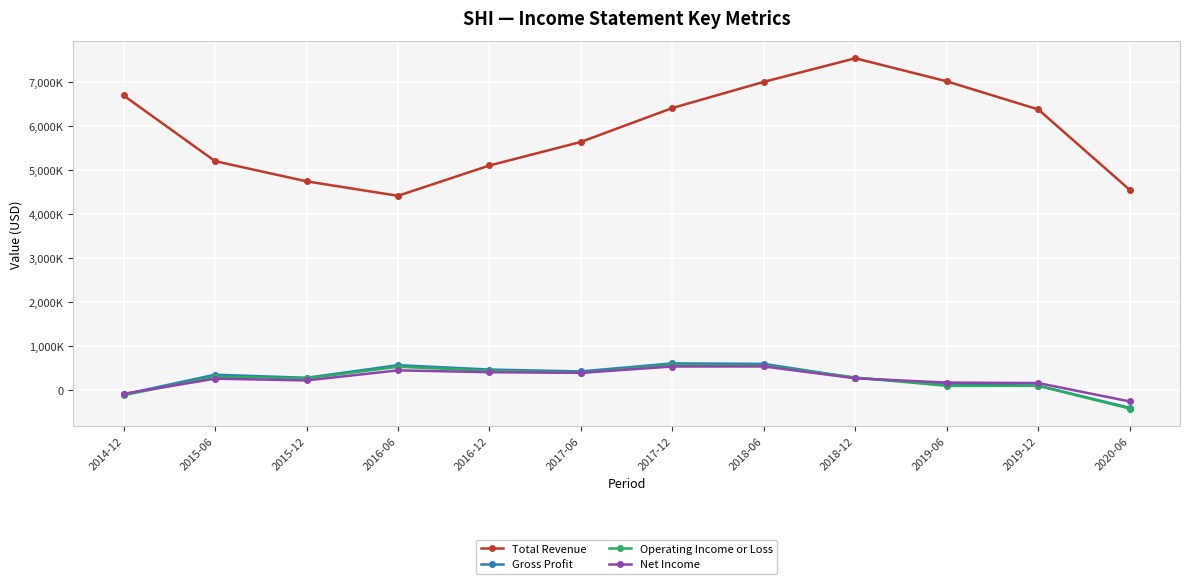

Reading right to left, list all the values displayed in this chart.

Total Revenue: 2020-06=4552300	2019-12=6378500	2019-06=7016600	2018-12=7540000	2018-06=7004700	2017-12=6410700	2017-06=5640000	2016-12=5105400	2016-06=4416600	2015-12=4745100	2015-06=5203900	2014-12=6694800
Gross Profit: 2020-06=-399100	2019-12=104700	2019-06=136900	2018-12=279800	2018-06=598600	2017-12=610000	2017-06=427500	2016-12=470100	2016-06=569300	2015-12=282500	2015-06=352800	2014-12=-94800
Operating Income or Loss: 2020-06=-416700	2019-12=101300	2019-06=99600	2018-12=288900	2018-06=560700	2017-12=576300	2017-06=397500	2016-12=445100	2016-06=532800	2015-12=271400	2015-06=308700	2014-12=-112700
Net Income: 2020-06=-254200	2019-12=163100	2019-06=174000	2018-12=271500	2018-06=540200	2017-12=539200	2017-06=395300	2016-12=409500	2016-06=451800	2015-12=223100	2015-06=262800	2014-12=-82700